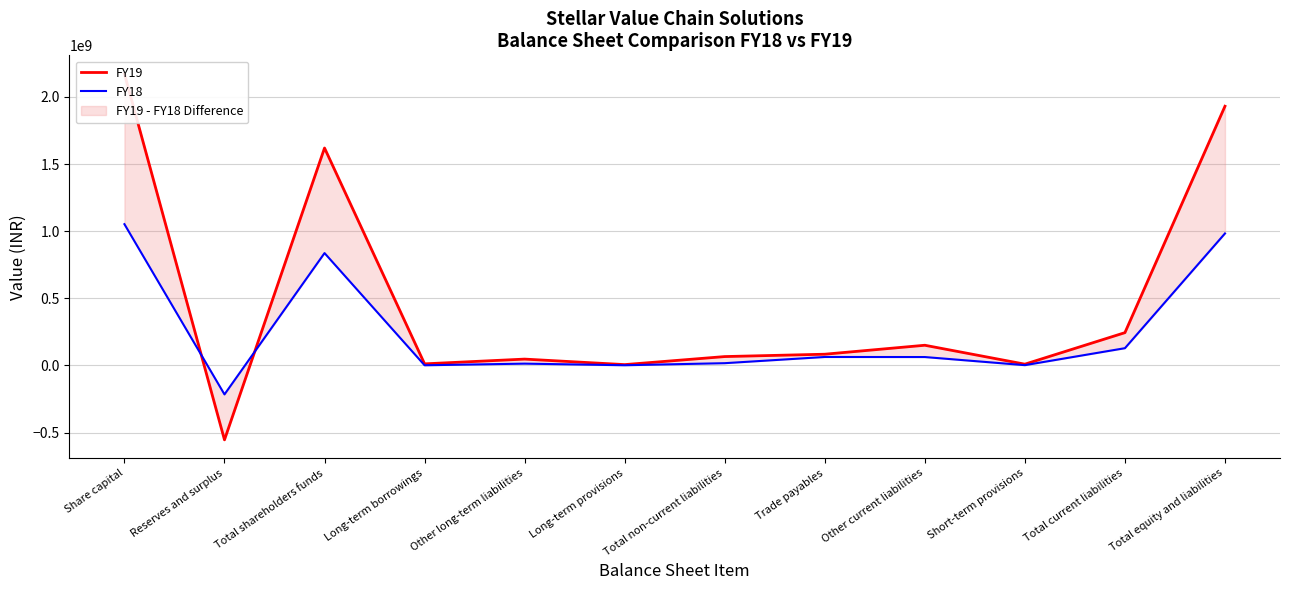

How many distinct data groups are displayed?

2